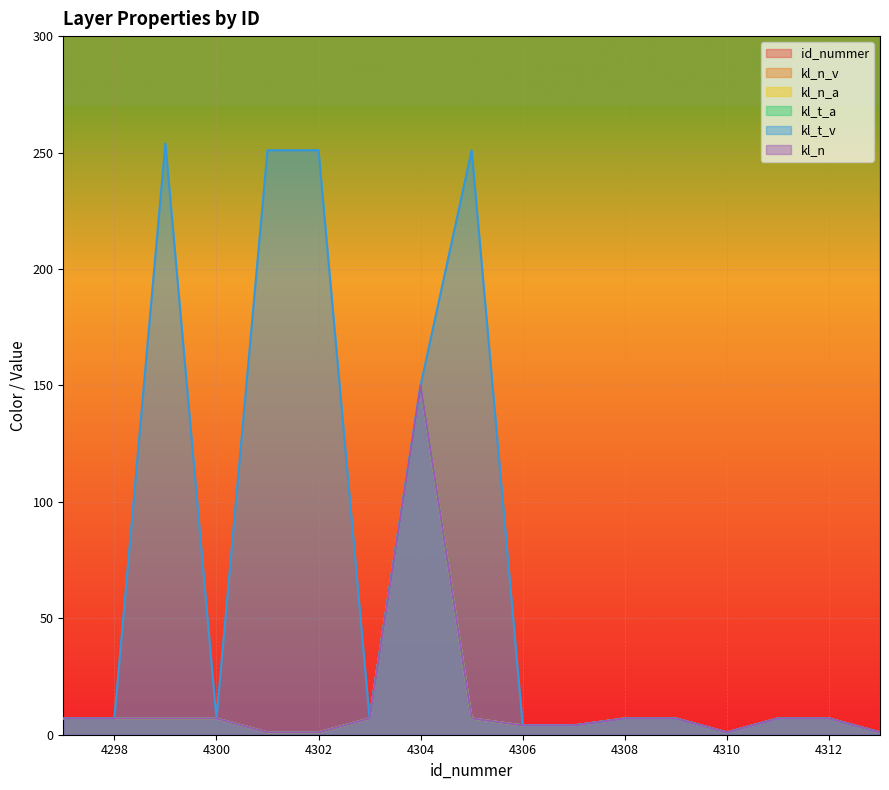

True or false: kl_t_a and kl_t_v intersect in this chart.

False